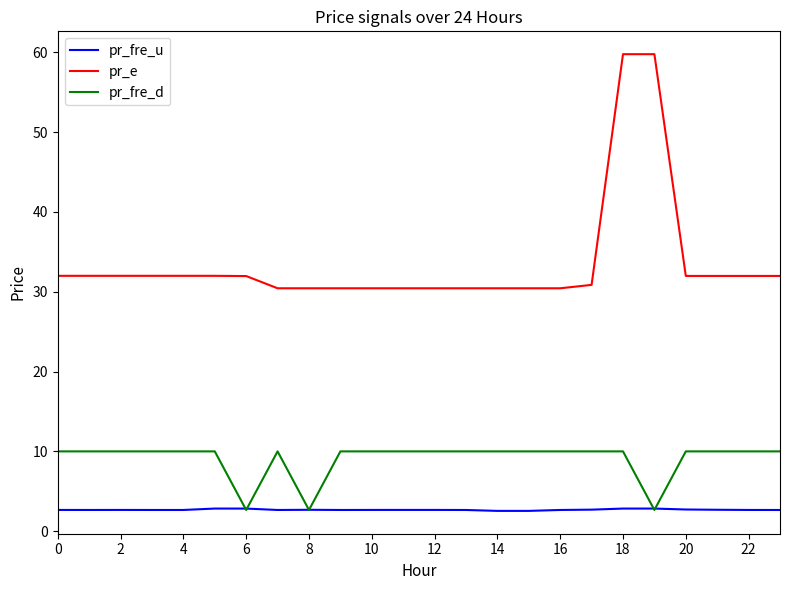

True or false: pr_e and pr_fre_d cross at least once.

False